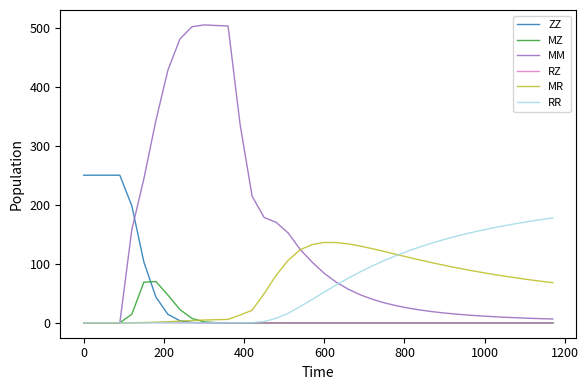

What is the difference between the second highest and second lowest values in the MZ series?

68.8